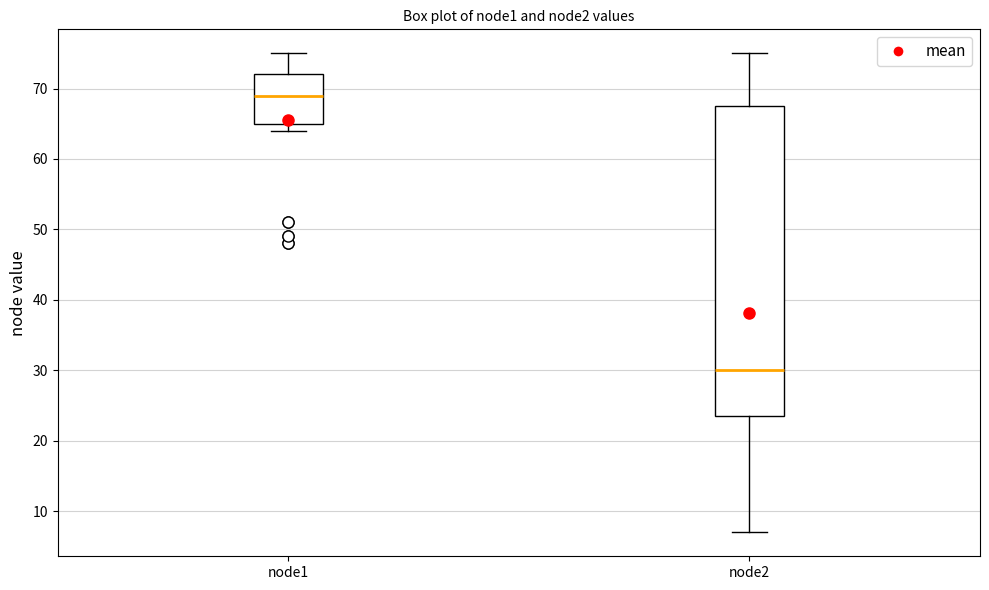

Which box has the highest median line?

node1